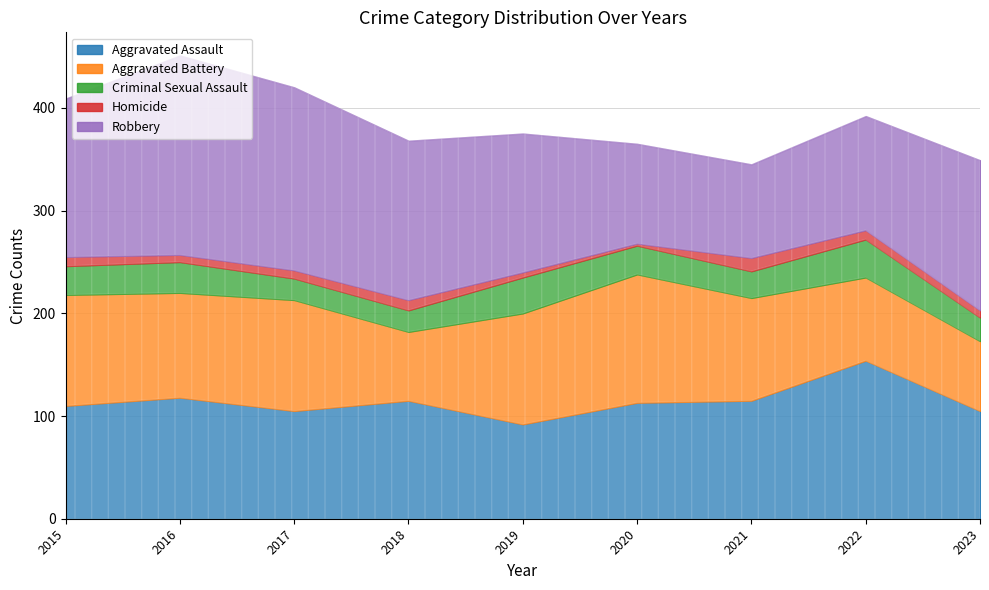

At how many categories does at least one series exceed 103?

9